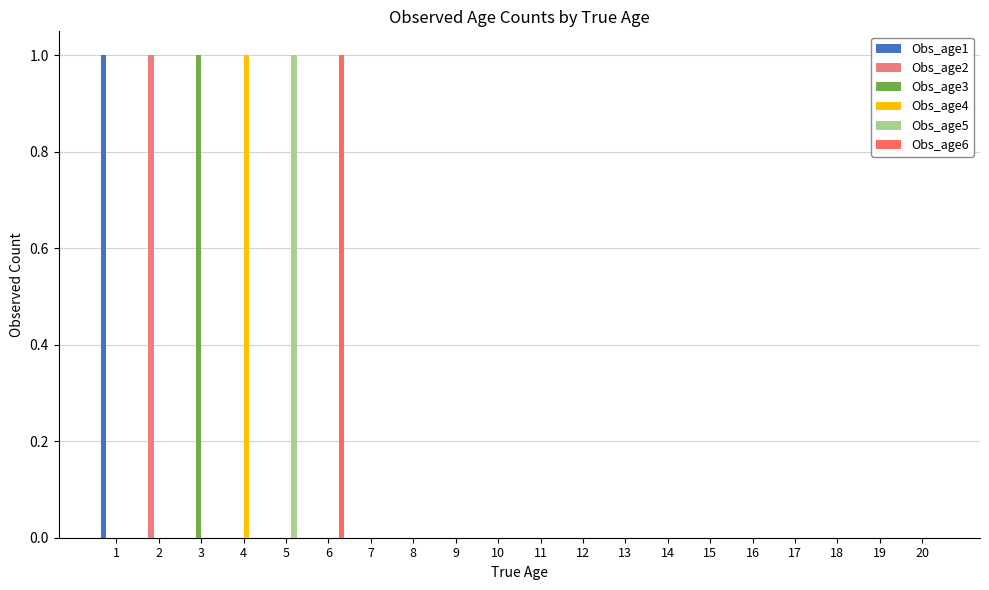

Count the number of categories in the chart.

20